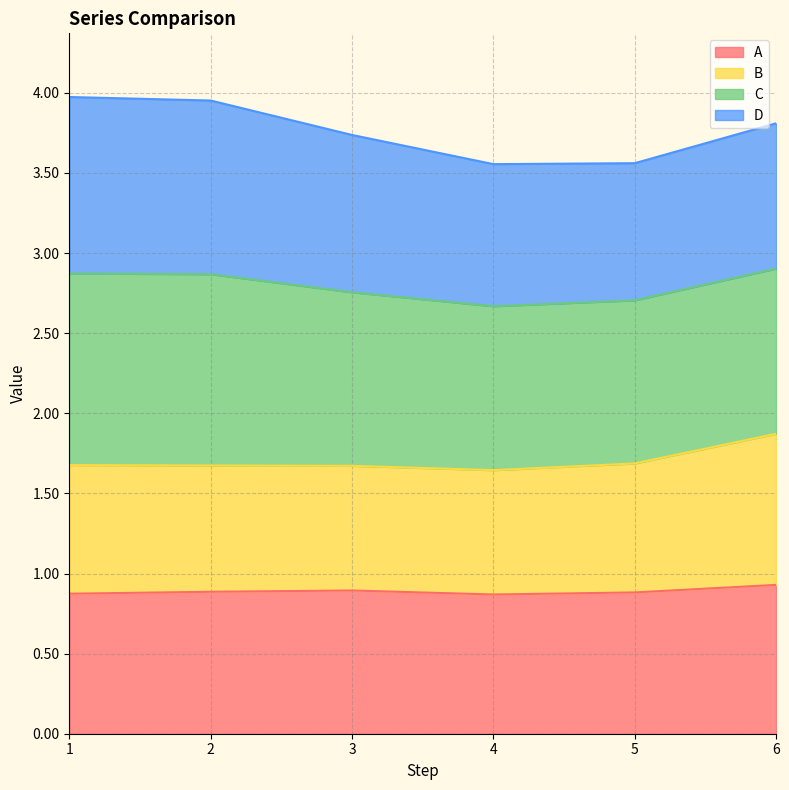

What is the total value across all series at 3?

3.7